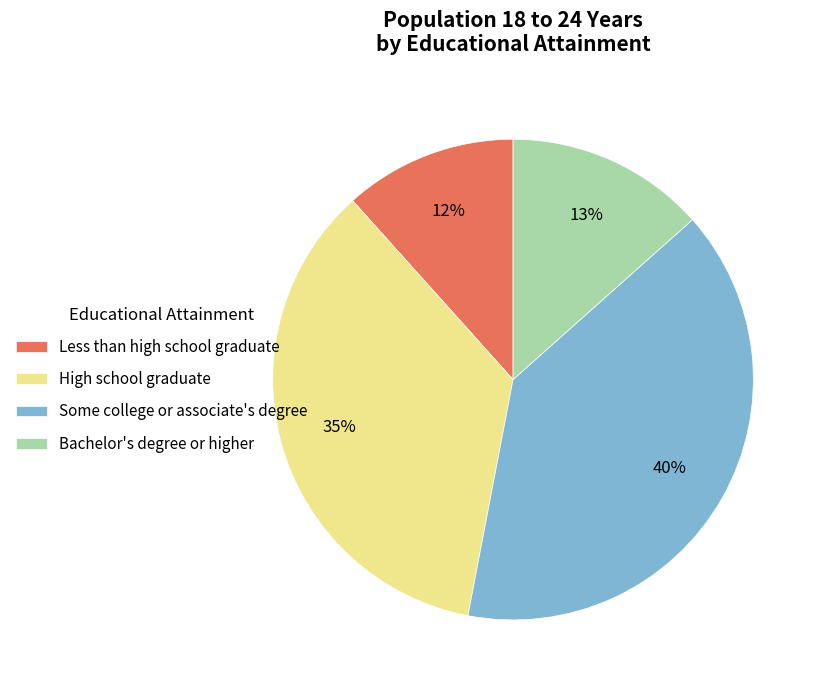

To the nearest percent, what is the average slice percentage?

25%